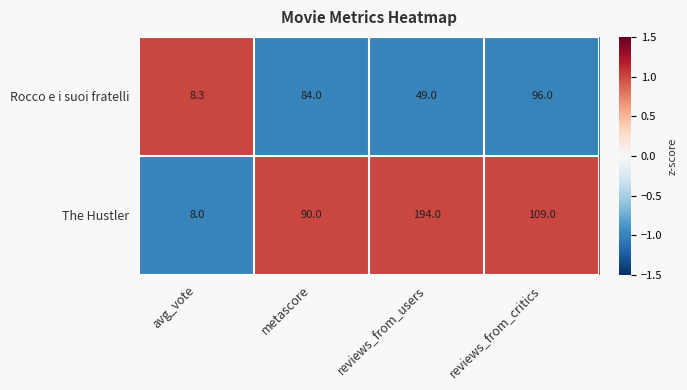

Reading left to right, extract all data points from this chart.

Rocco e i suoi fratelli: 8.3	84.0	49.0	96.0
The Hustler: 8.0	90.0	194.0	109.0